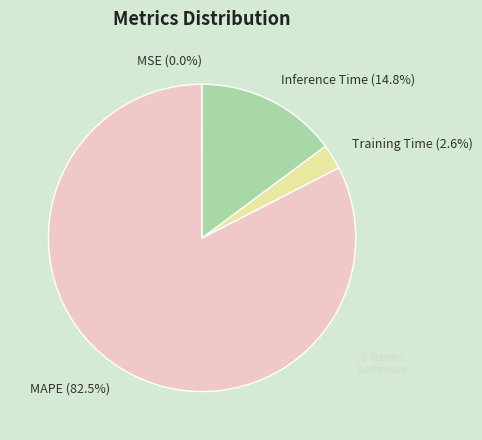

Is it true that Training Time is 8% of the pie?

False